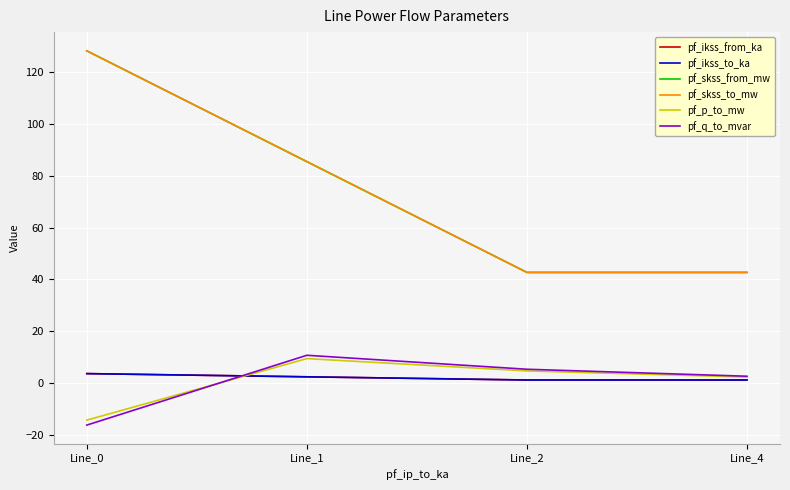

Which label corresponds to the smallest value in the chart?

Line_0